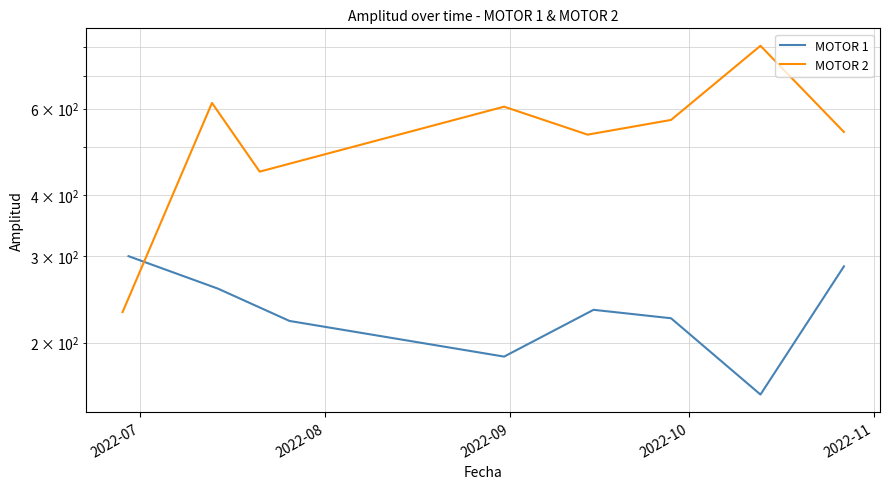

The MOTOR 2 series shows 616.2 at 2022-08. True or false?

True